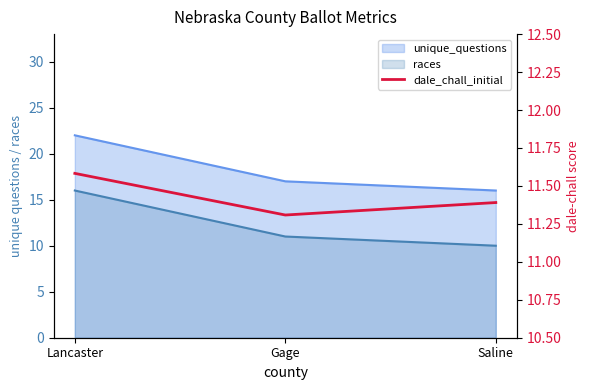

The chart shows a value of 11.6 at Lancaster. True or false?

True